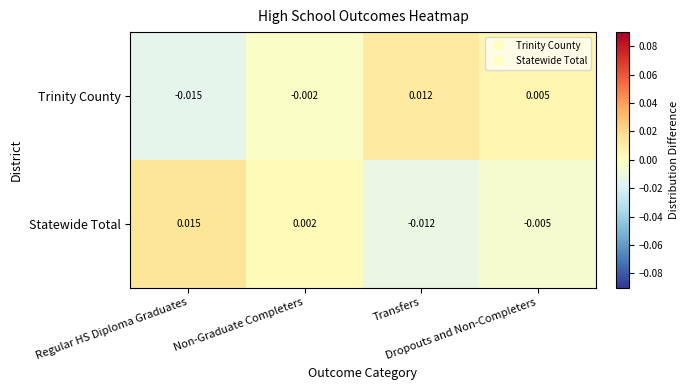

How many categories are shown in the chart?

4